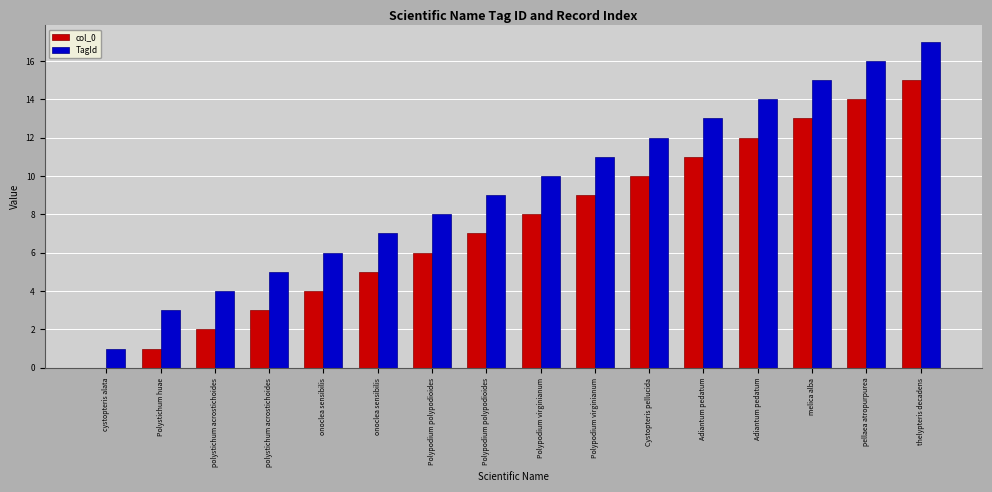

How many data points does each series have?

16